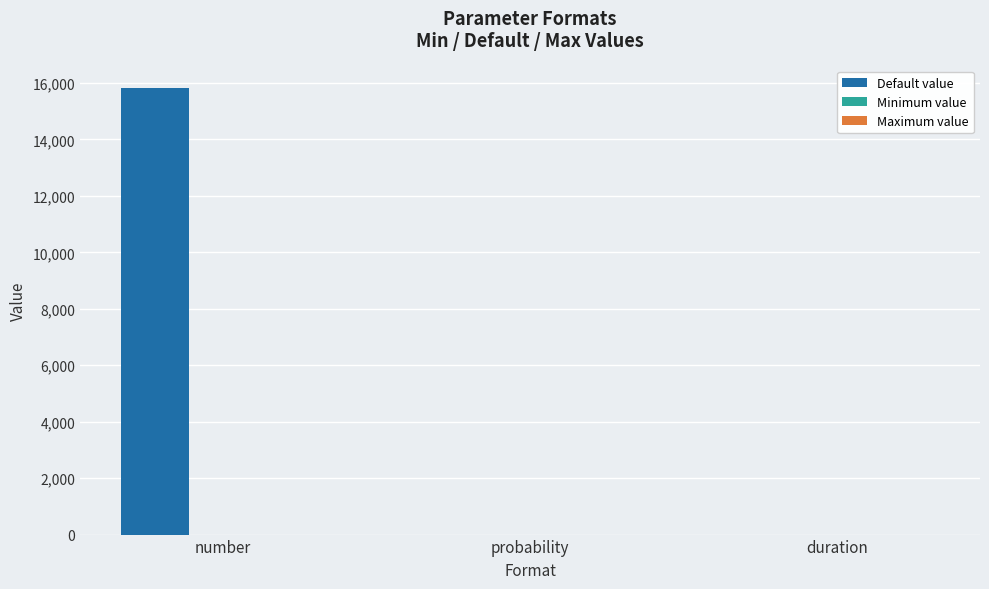

At which category is the sum across all series the highest?

number